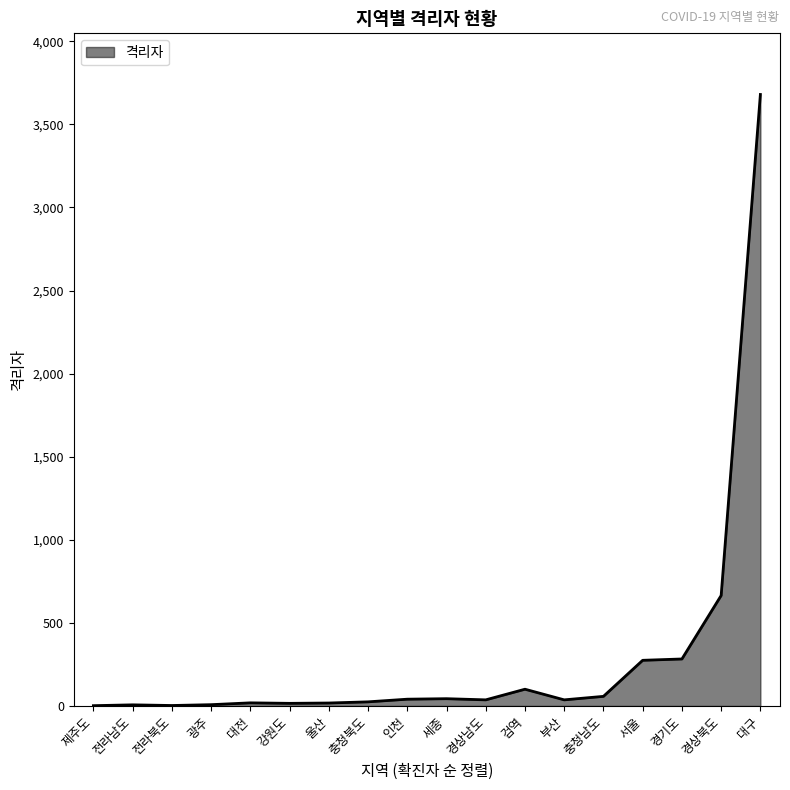

Which has a higher value, 강원도 or 경기도?

경기도